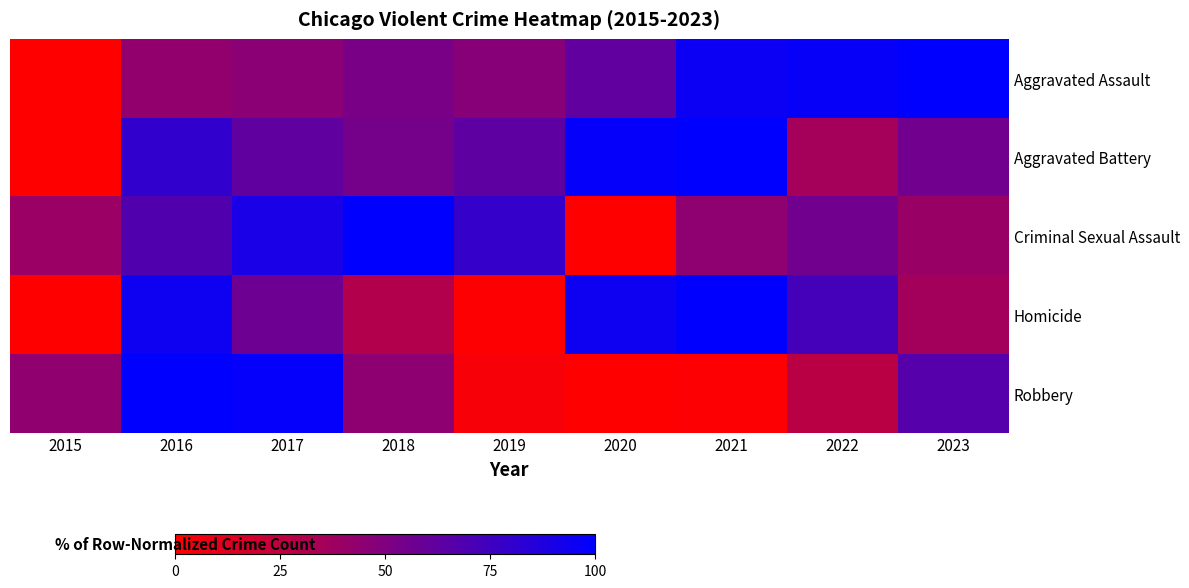

Reading left to right, what are all the values shown in this chart?

Aggravated Assault: 2015=0.0	2016=42.7	2017=45.5	2018=52.7	2019=47.1	2020=61.8	2021=95.7	2022=97.0	2023=100.0
Aggravated Battery: 2015=0.0	2016=80.3	2017=62.2	2018=53.9	2019=63.1	2020=97.9	2021=100.0	2022=35.4	2023=55.5
Criminal Sexual Assault: 2015=39.3	2016=68.3	2017=89.9	2018=100.0	2019=79.2	2020=0.0	2021=43.9	2022=55.7	2023=40.0
Homicide: 2015=0.0	2016=94.2	2017=57.1	2018=29.9	2019=1.0	2020=94.5	2021=100.0	2022=72.7	2023=36.0
Robbery: 2015=43.4	2016=100.0	2017=98.1	2018=44.5	2019=3.4	2020=0.0	2021=1.5	2022=27.0	2023=66.8